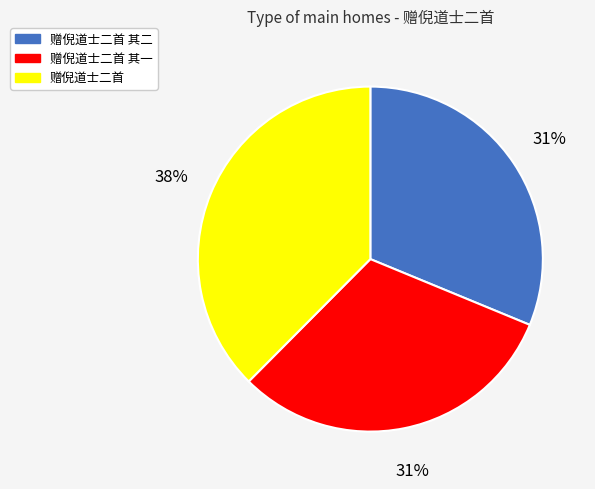

Is there a majority slice in this chart?

No